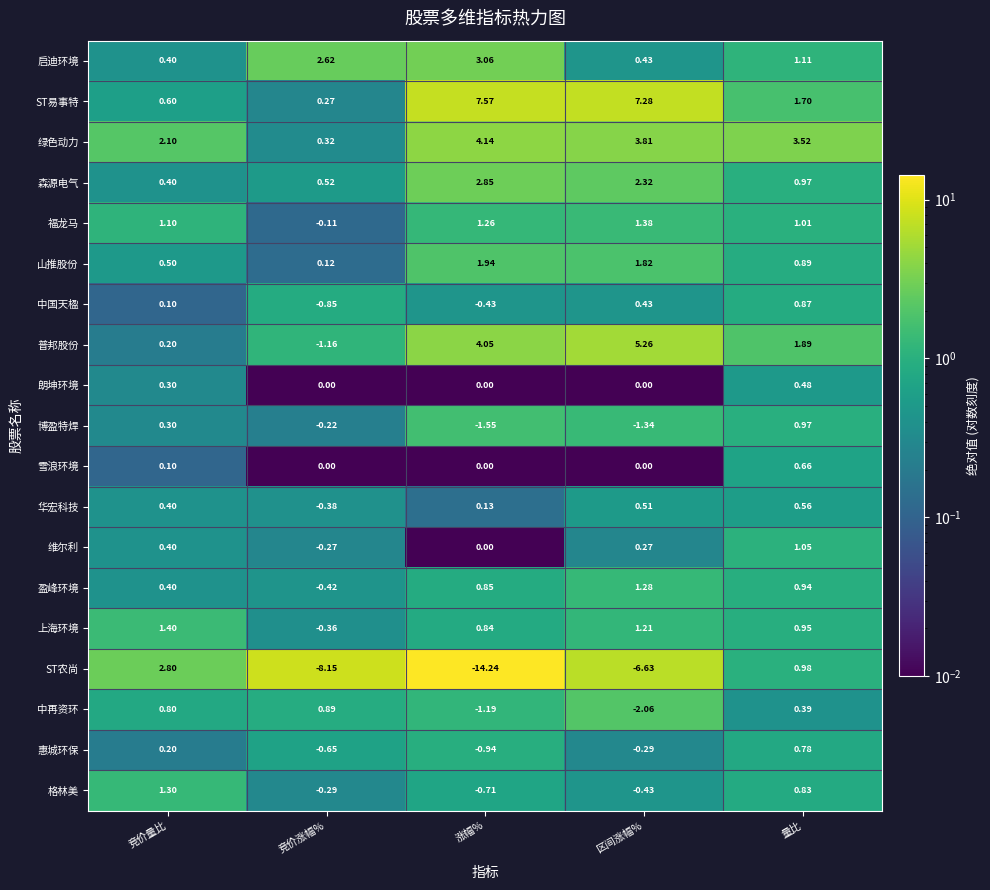

List the labels in order of ST农尚 value, smallest first.

涨幅%, 竞价涨幅%, 区间涨幅%, 量比, 竞价量比